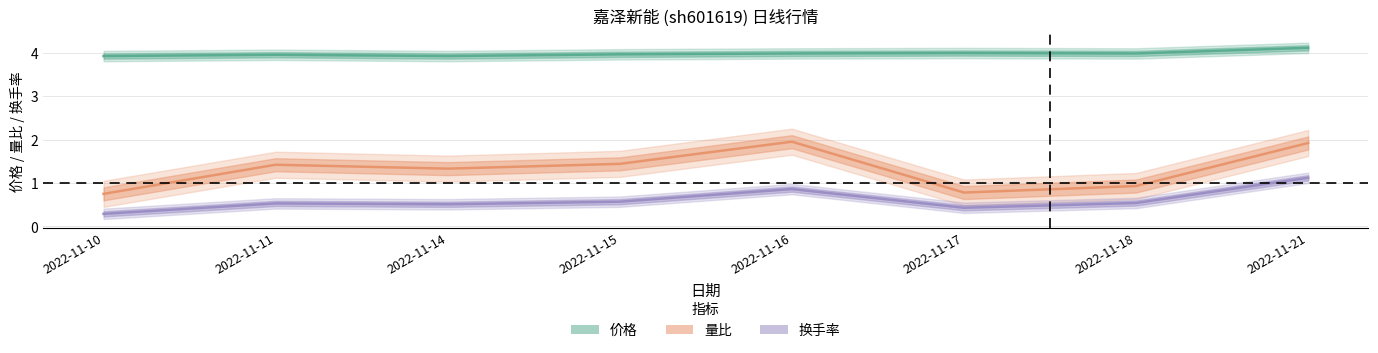

Which category has the lowest value in the 量比 series?

2022-11-10